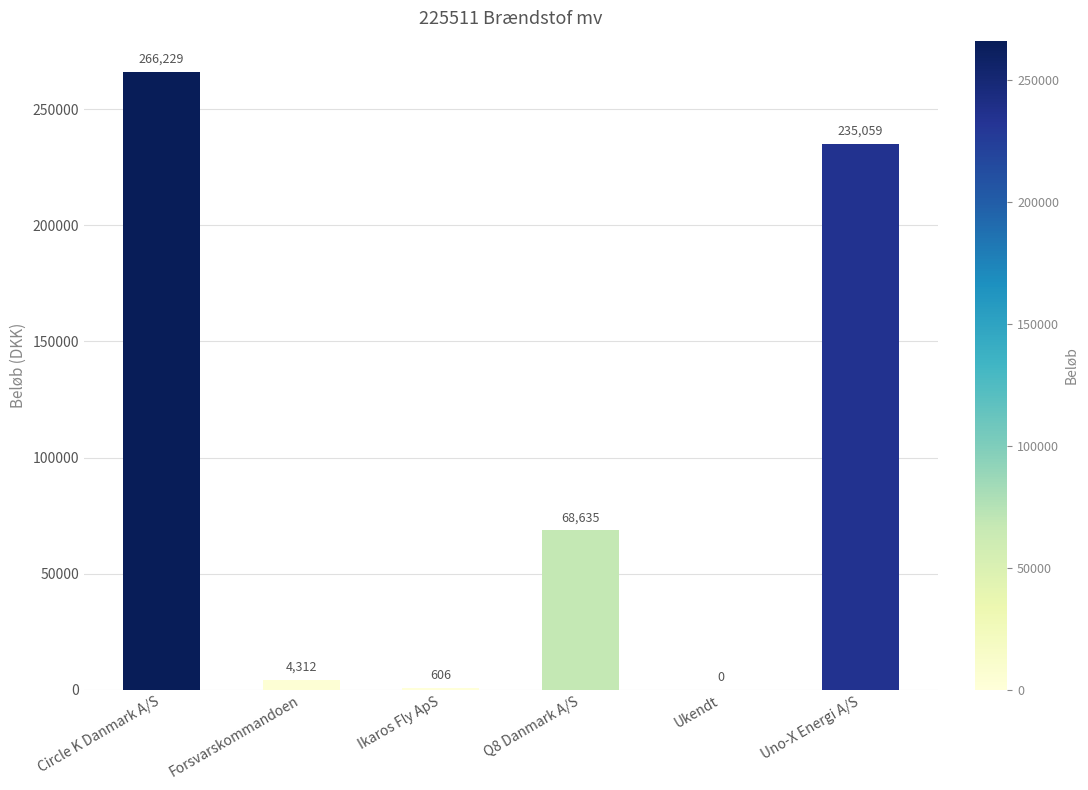

Which has a higher value, Forsvarskommandoen or Ikaros Fly ApS?

Forsvarskommandoen